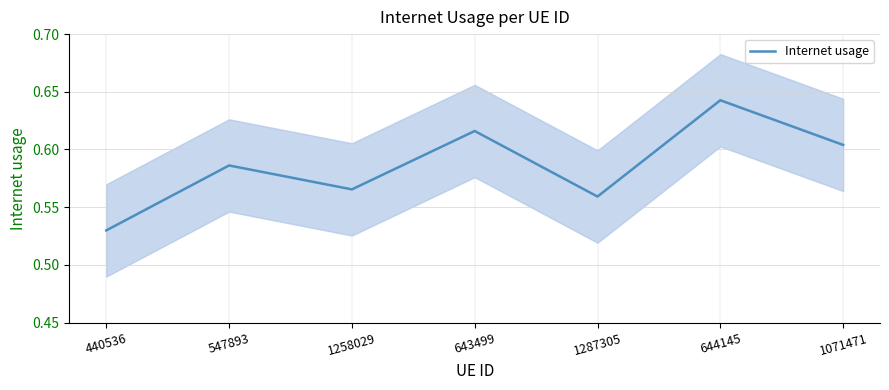

Does the chart display data point markers on the line(s)?

No